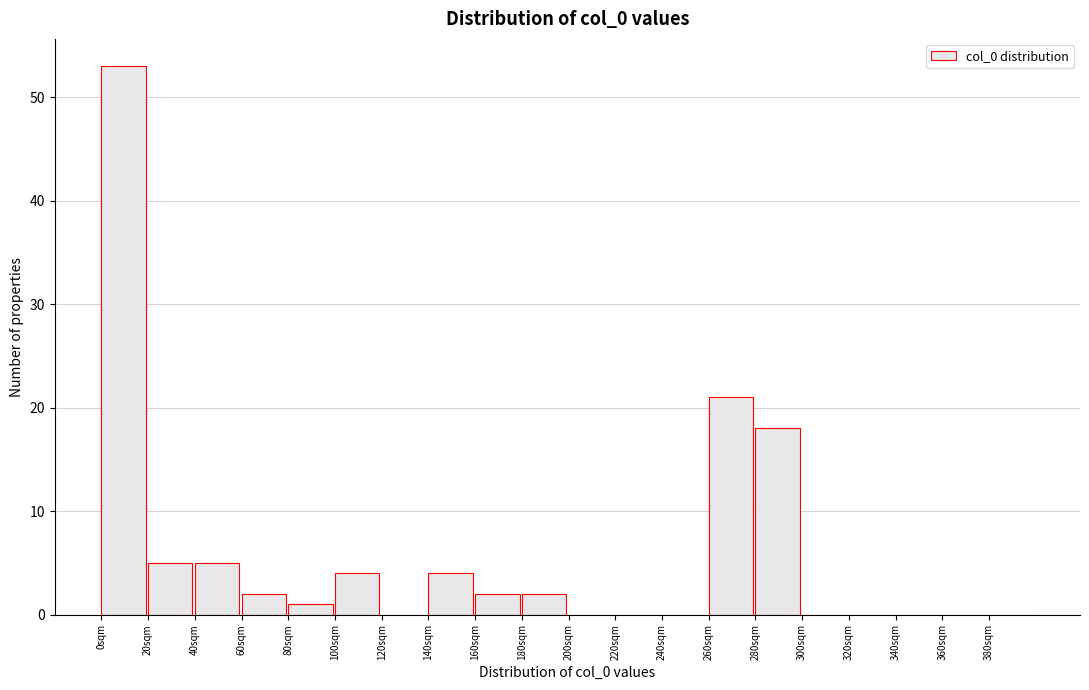

What is the height of the bar covering 80 to 100 on the x-axis? The values are not printed on the chart, so give them approximately, as read against the axis.

1